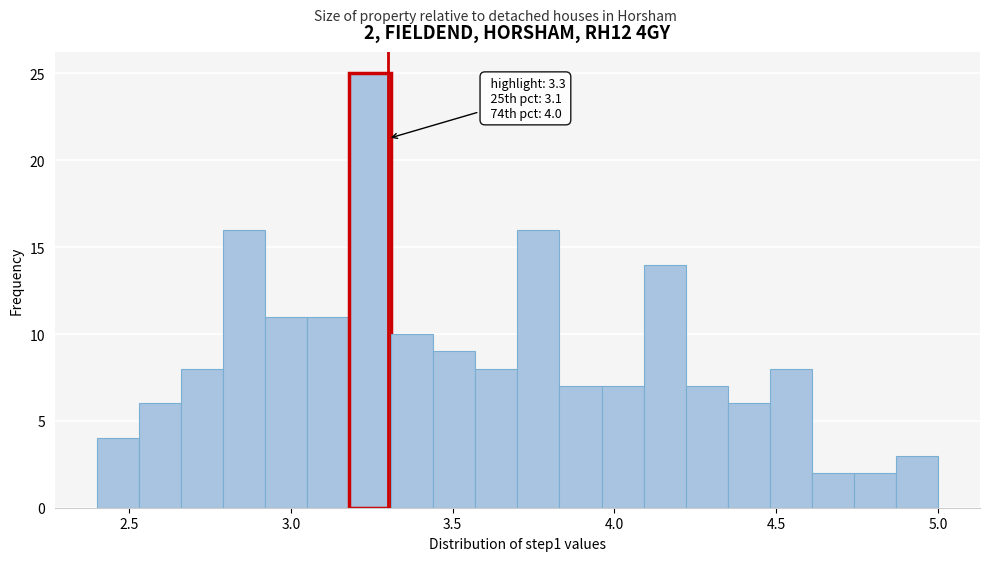

Around what value on the x-axis is the tallest bar? Give the approximate position of its centre, as read against the axis.

3.25